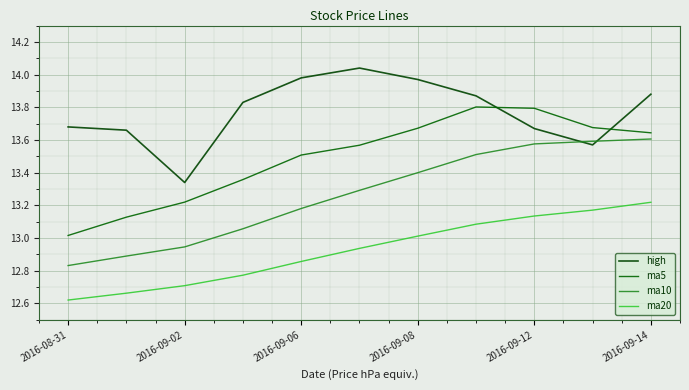

Does the chart have visible grid lines?

Yes